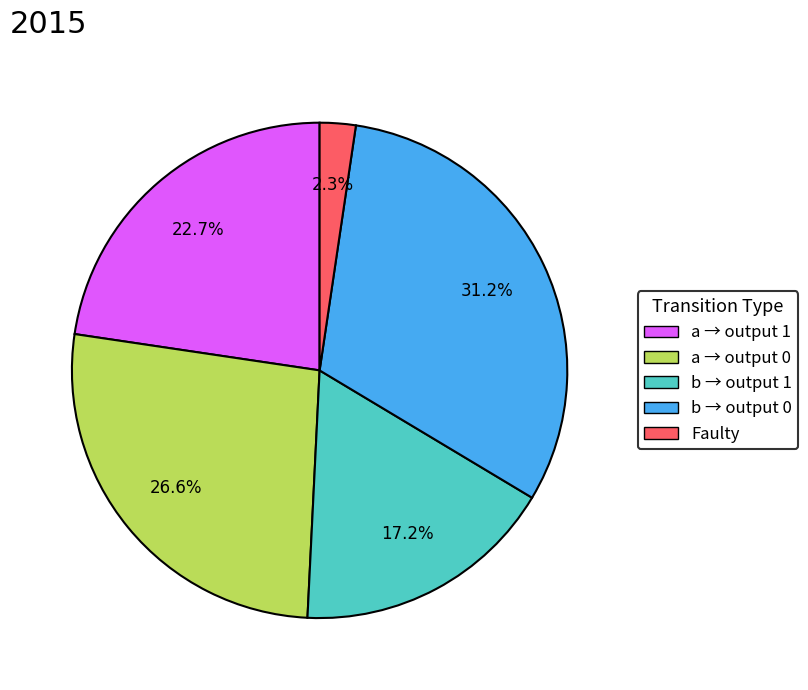

How many segments does this pie chart have?

5